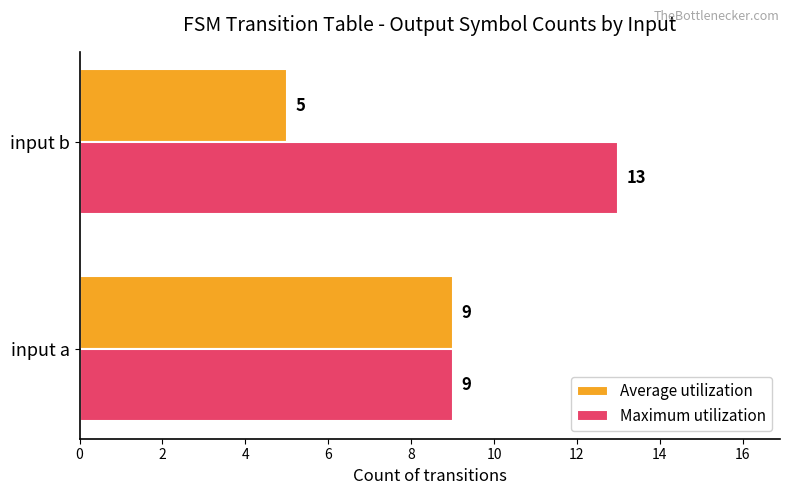

Which series has the largest total across all categories?

Maximum utilization